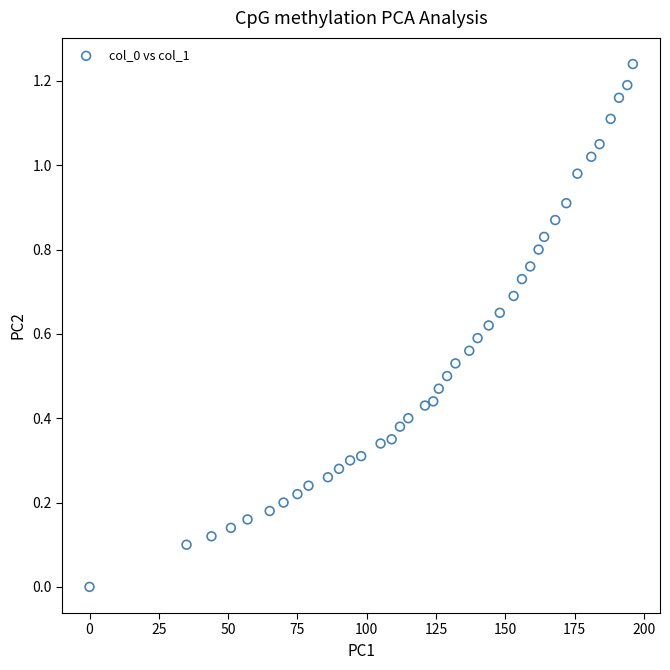

What is the range of X values (max minus min)?

196.0